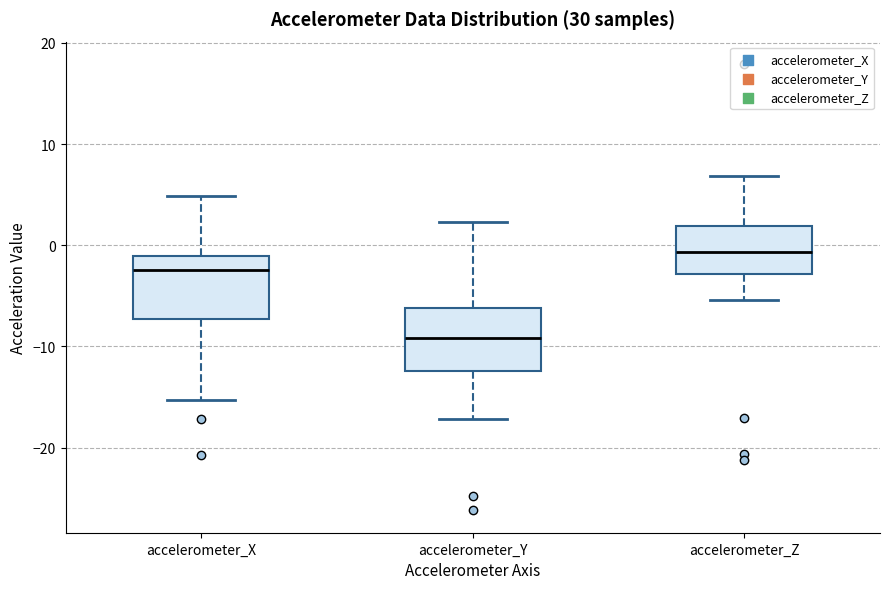

Reading left to right, read every box against the y-axis: the position of its median line, the range the box covers, and the ends of its whiskers. The values are not printed on the chart, so give them approximately, as read against the axis.

accelerometer_X: median -2, box -7 to -1, whiskers -15 to 5
accelerometer_Y: median -9, box -12 to -6, whiskers -17 to 2
accelerometer_Z: median -1, box -3 to 2, whiskers -5 to 7